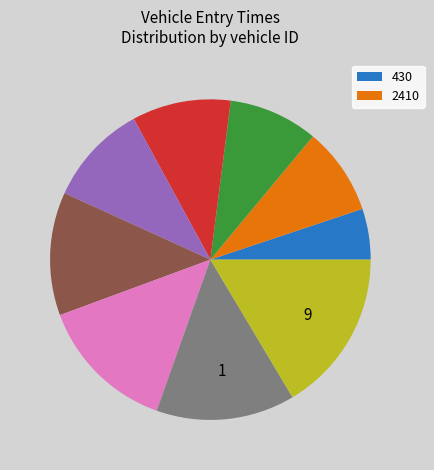

Is there any slice that represents more than half of the pie?

No